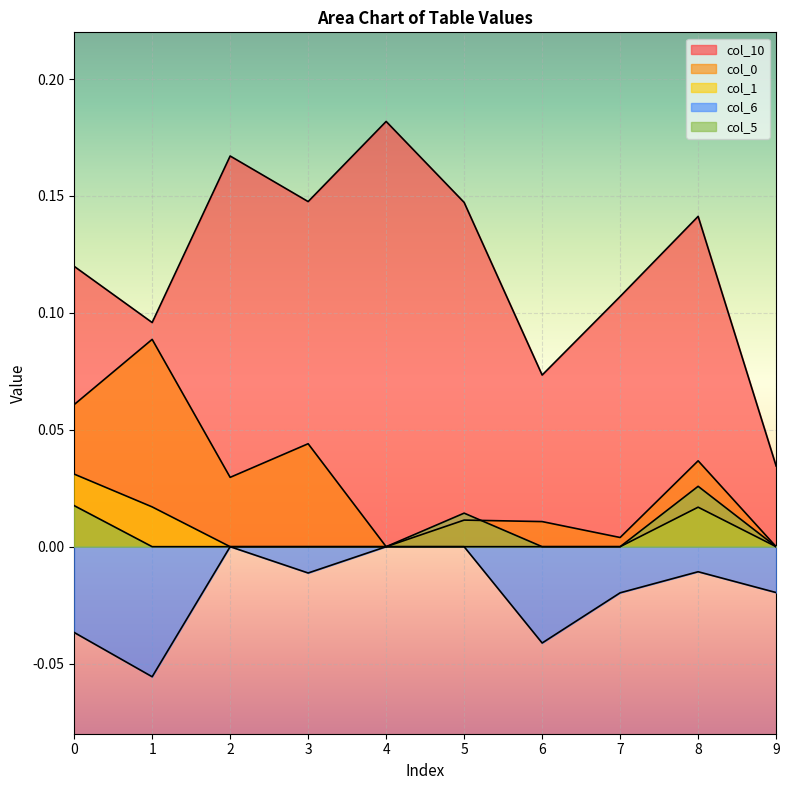

Reading right to left, list all the values displayed in this chart.

col_10: 9=0.0	8=0.1	7=0.1	6=0.1	5=0.1	4=0.2	3=0.1	2=0.2	1=0.1	0=0.1
col_0: 9=0.0	8=0.0	7=0.0	6=0.0	5=0.0	4=0.0	3=0.0	2=0.0	1=0.1	0=0.1
col_1: 9=0.0	8=0.0	7=0.0	6=0.0	5=0.0	4=0.0	3=0.0	2=0.0	1=0.0	0=0.0
col_6: 9=-0.0	8=-0.0	7=-0.0	6=-0.0	5=0.0	4=0.0	3=-0.0	2=0.0	1=-0.1	0=-0.0
col_5: 9=0.0	8=0.0	7=0.0	6=0.0	5=0.0	4=0.0	3=0.0	2=0.0	1=0.0	0=0.0